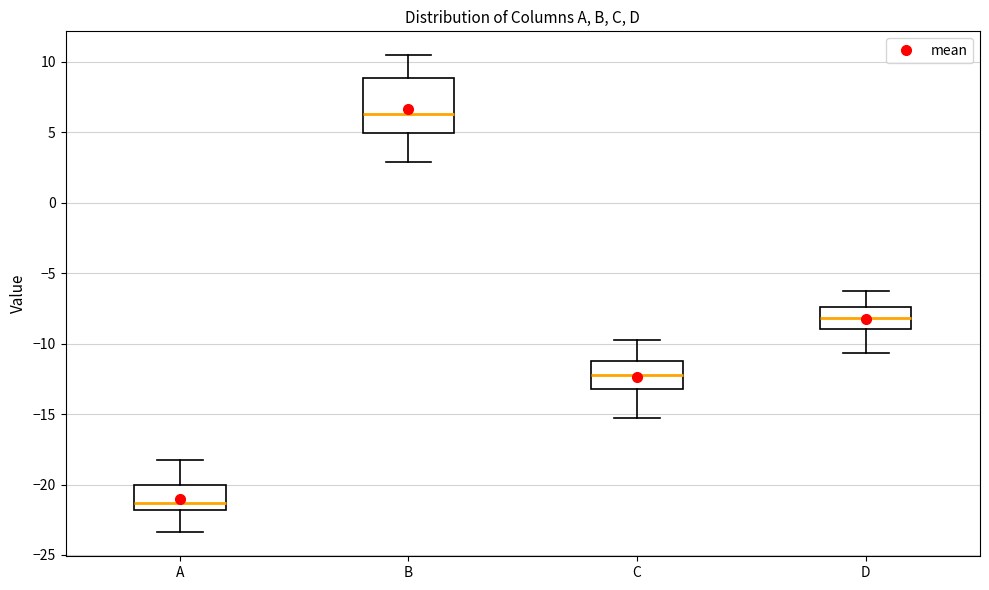

Reading left to right, read every box against the y-axis: the position of its median line, the range the box covers, and the ends of its whiskers. The values are not printed on the chart, so give them approximately, as read against the axis.

A: median -21.5, box -22.0 to -20.0, whiskers -23.5 to -18.0
B: median 6.5, box 5.0 to 9.0, whiskers 3.0 to 10.5
C: median -12.0, box -13.0 to -11.0, whiskers -15.0 to -10.0
D: median -8.0, box -9.0 to -7.5, whiskers -10.5 to -6.5